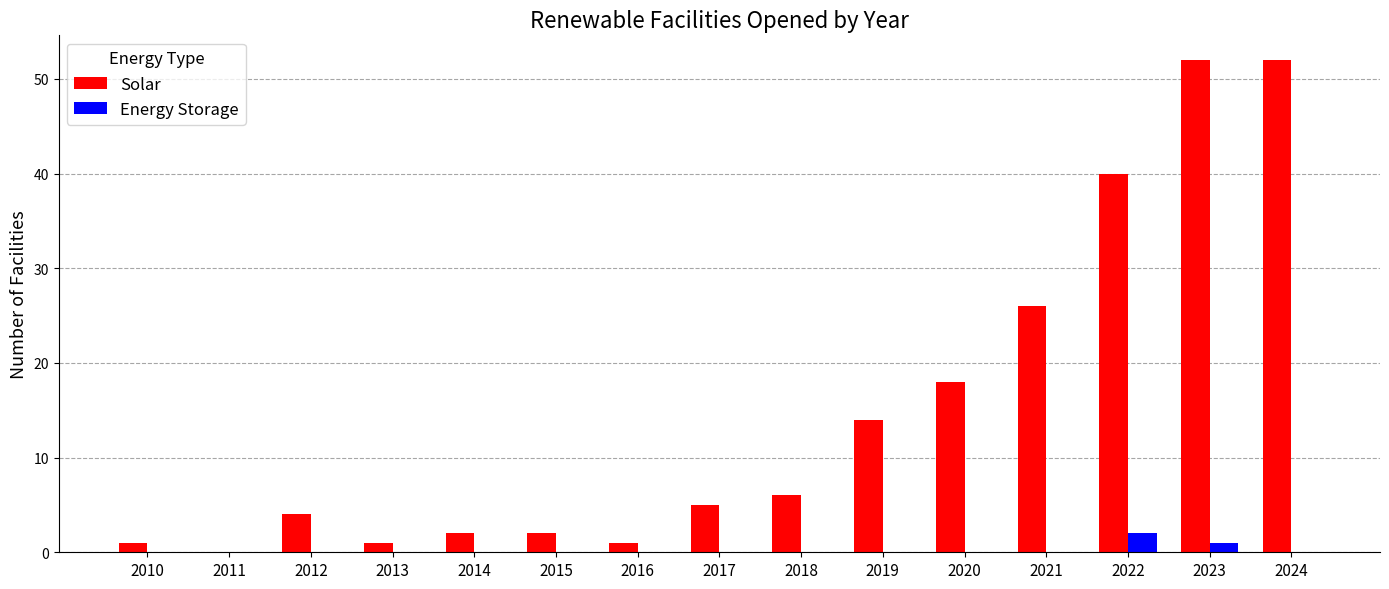

How many groups of bars are there?

15